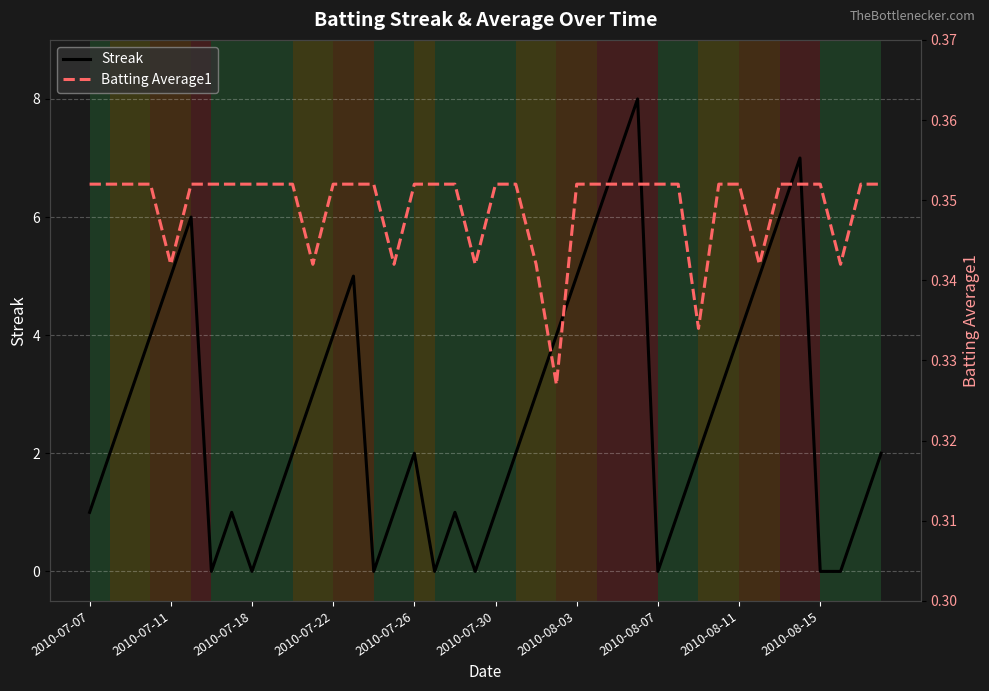

What is the maximum value for Streak?

8